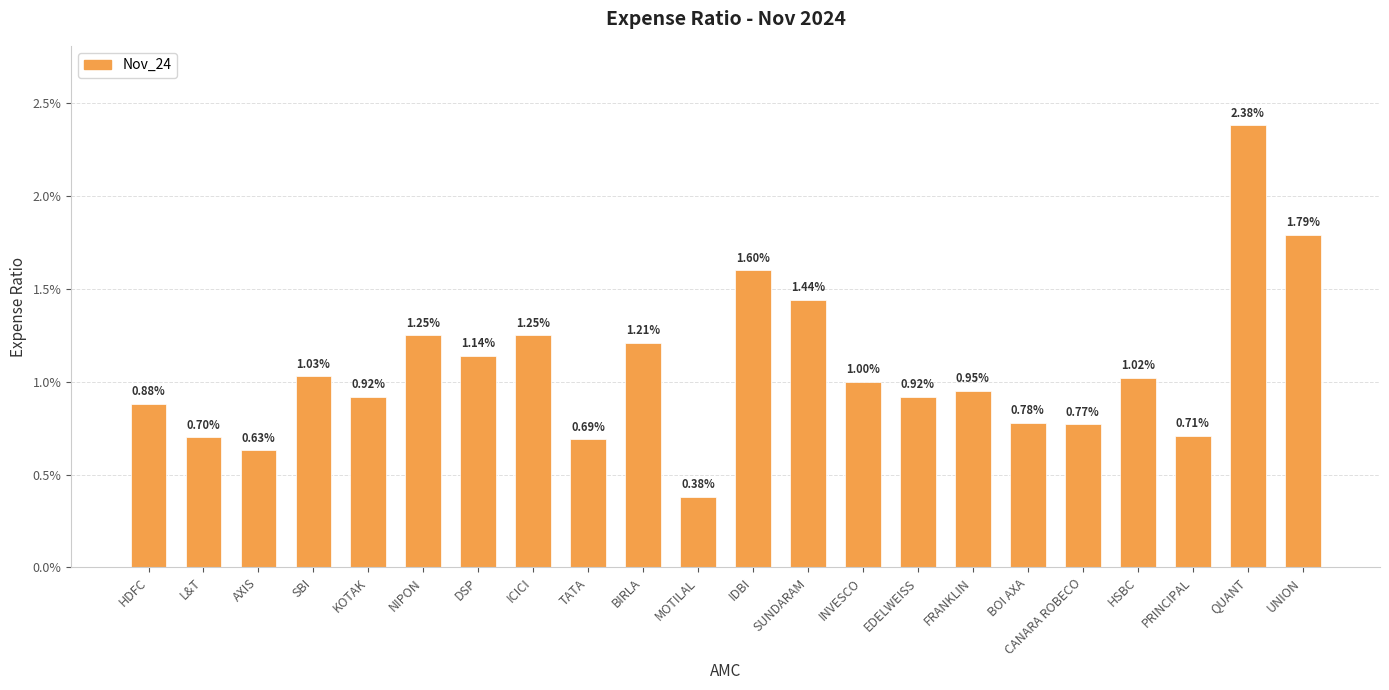

Is it true that the value at INVESCO is 0.0?

False